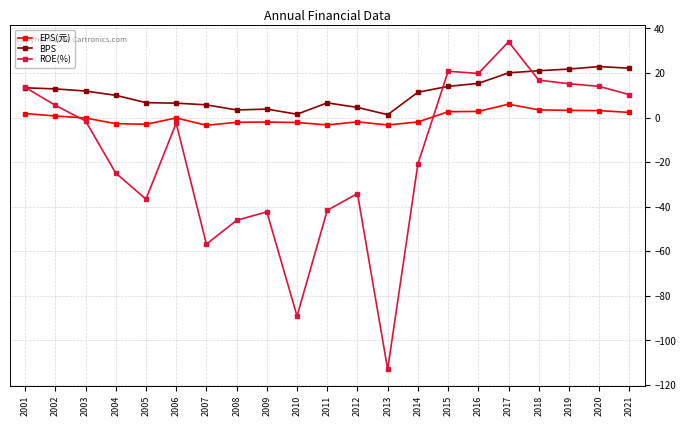

True or false: ROE(%) has more than 0 interior local peaks.

True